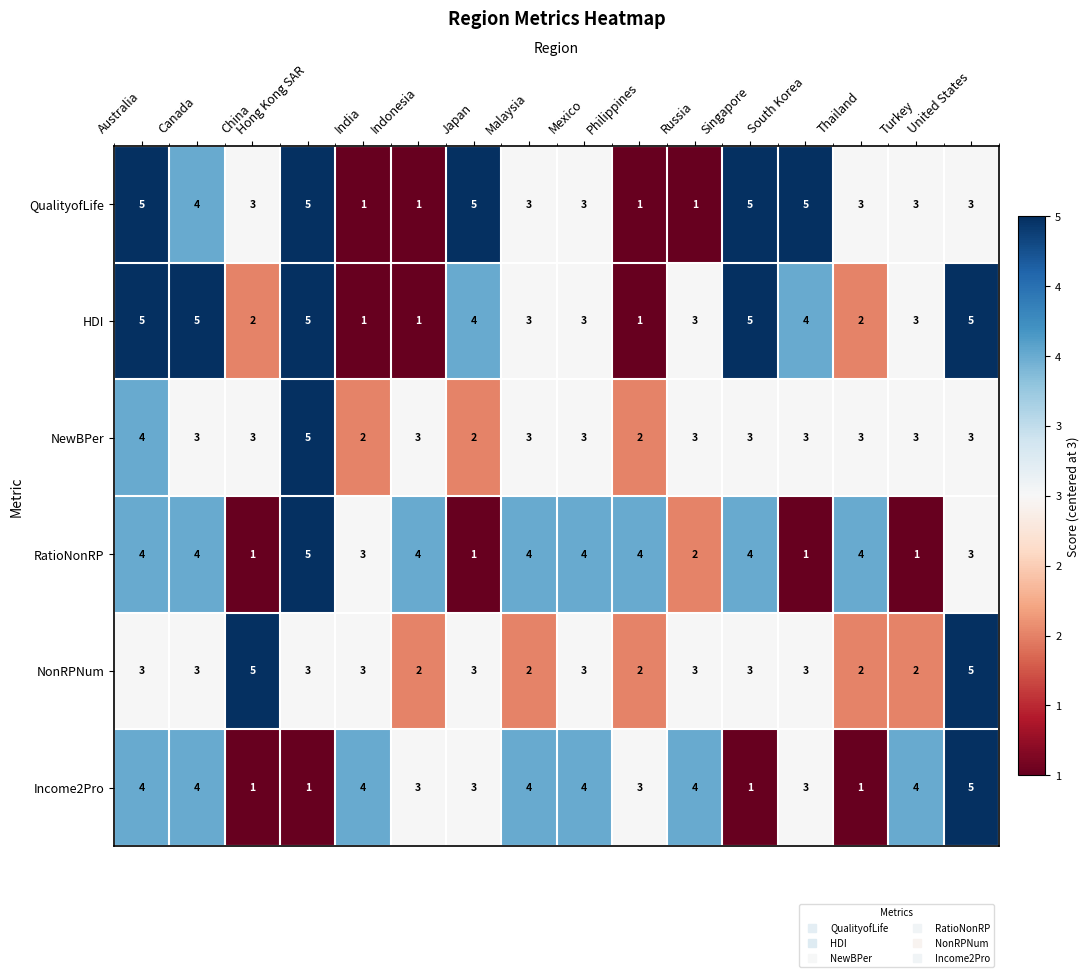

At which label does HDI first exceed 3?

Australia